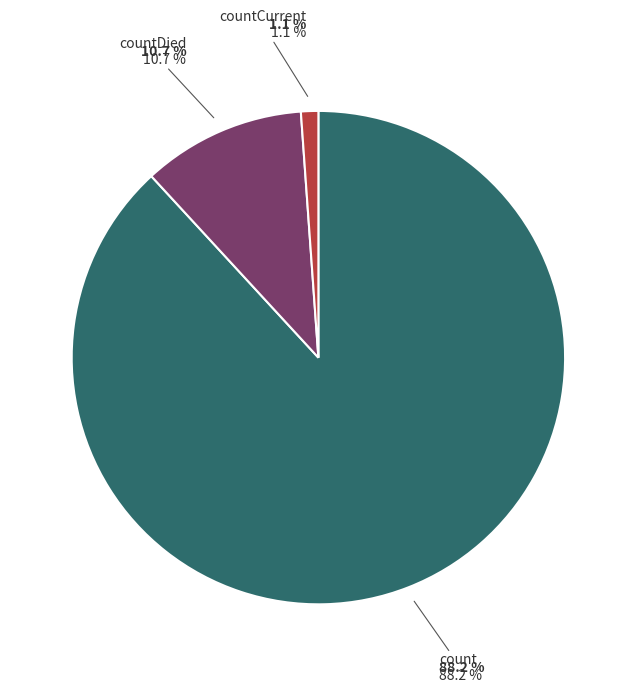

Which category accounts for the majority?

count